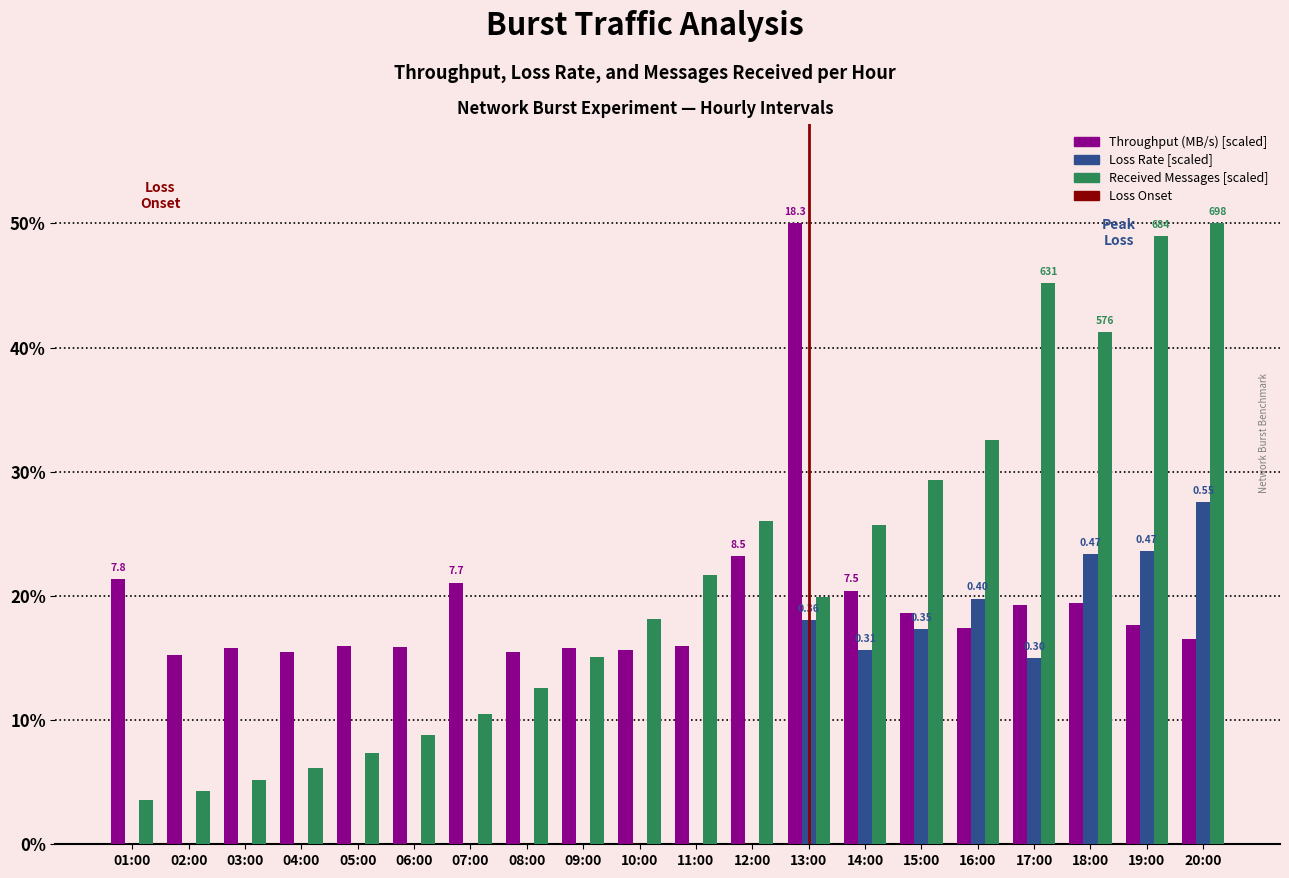

Are the bars horizontal?

No